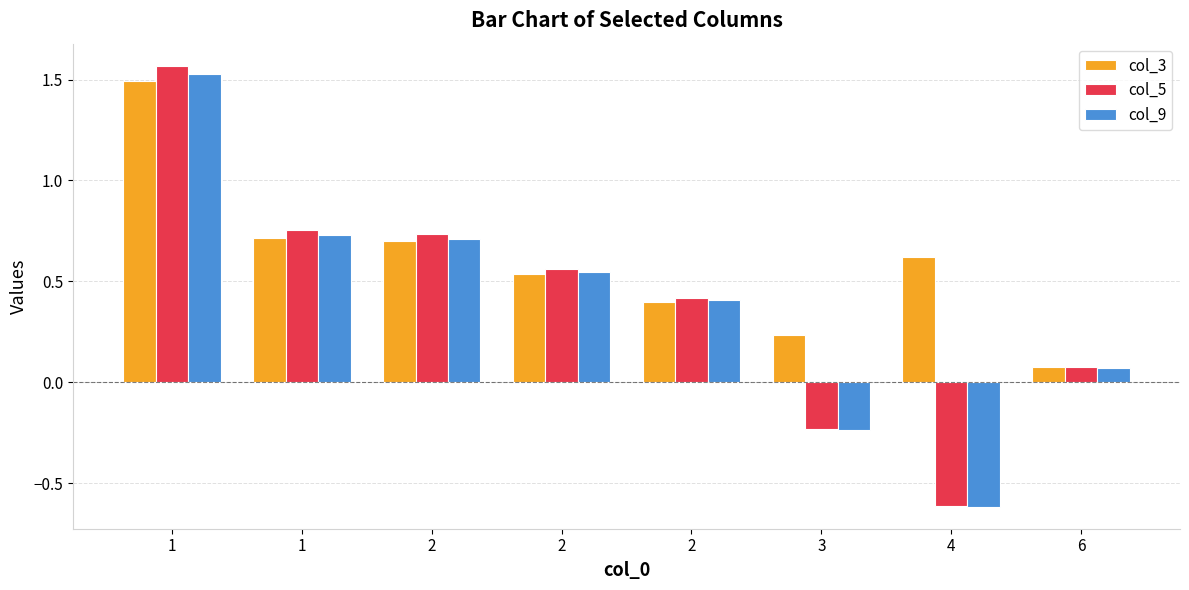

Reading left to right, list all the values displayed in this chart.

col_3: 1=1.5	1=0.7	2=0.7	2=0.5	2=0.4	3=0.2	4=0.6	6=0.1
col_5: 1=1.6	1=0.8	2=0.7	2=0.6	2=0.4	3=-0.2	4=-0.6	6=0.1
col_9: 1=1.5	1=0.7	2=0.7	2=0.5	2=0.4	3=-0.2	4=-0.6	6=0.1